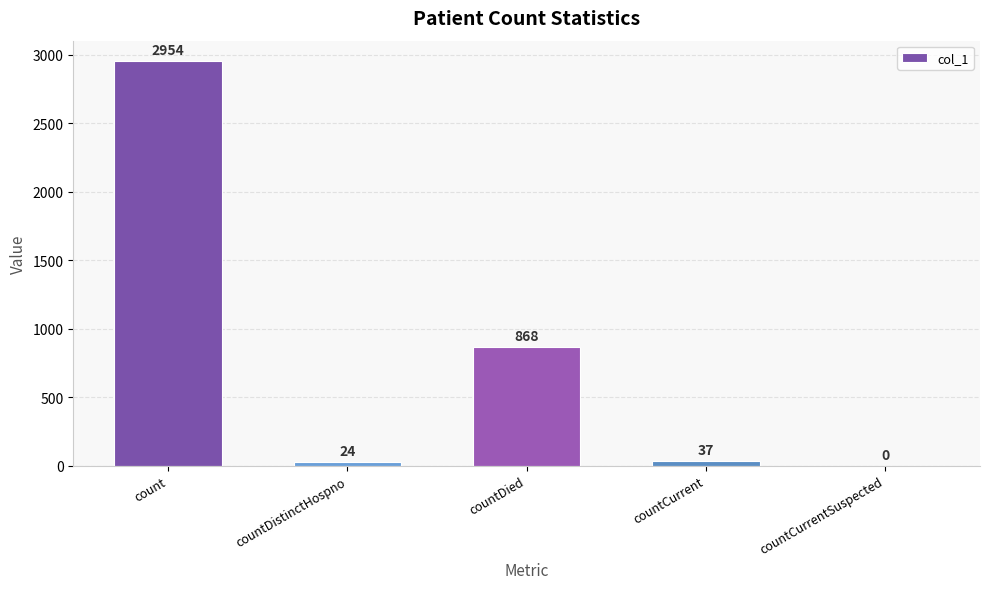

The chart shows a value of 4735 at count. True or false?

False